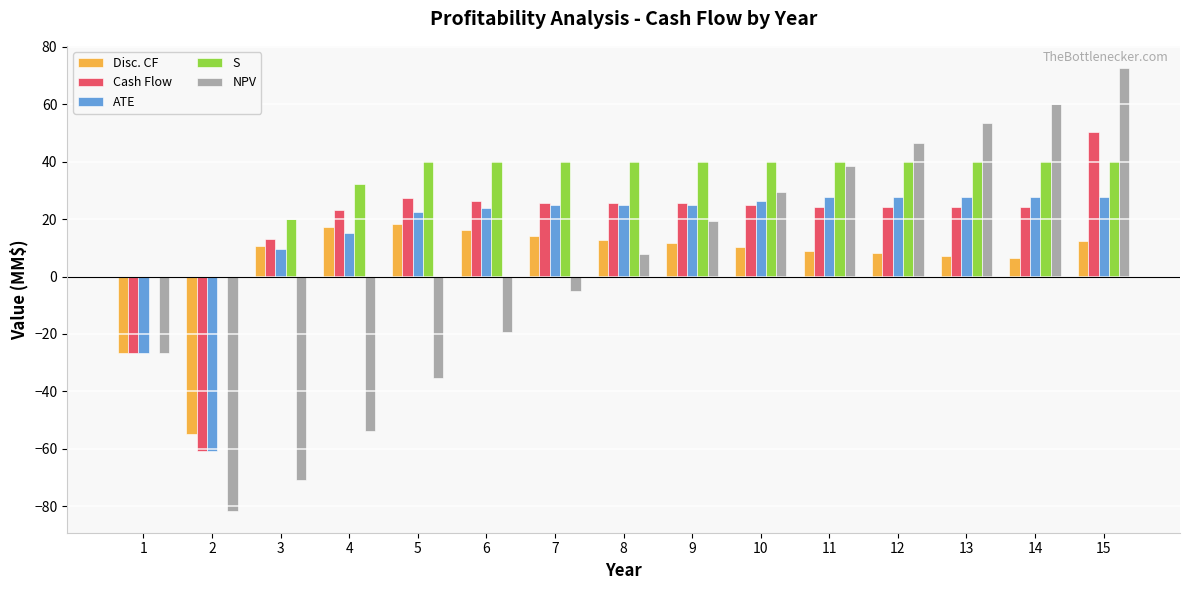

Between 4 and 7, which series saw the biggest shift?

NPV